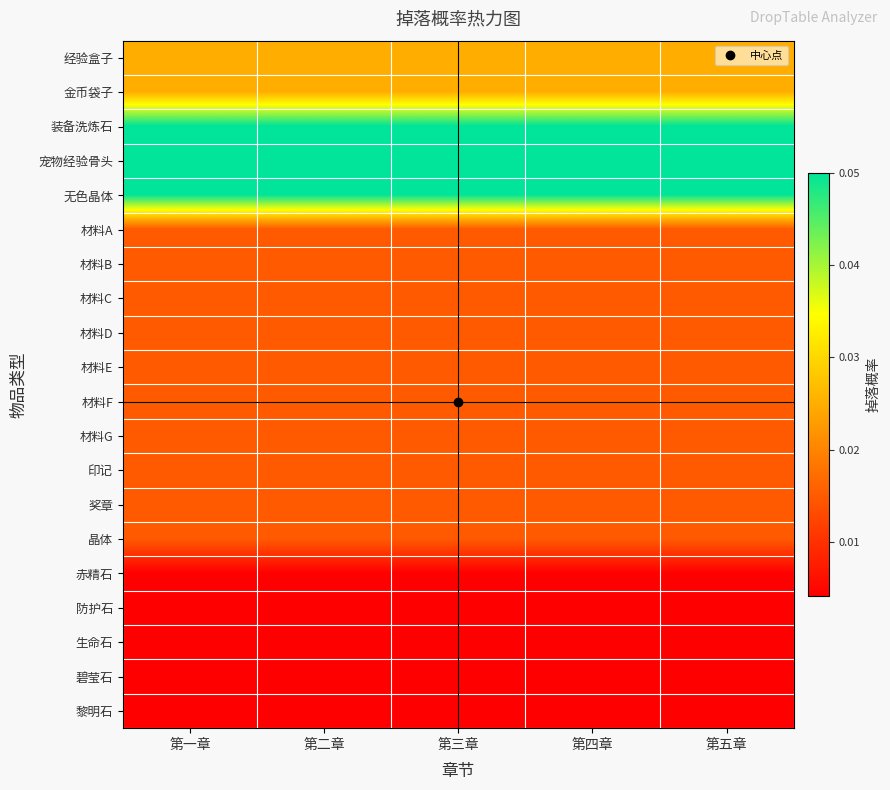

At 第一章, list the series in order from smallest to largest.

赤精石, 防护石, 生命石, 碧莹石, 黎明石, 材料A, 材料B, 材料C, 材料D, 材料E, 材料F, 材料G, 印记, 奖章, 晶体, 经验盒子, 金币袋子, 装备洗炼石, 宠物经验骨头, 无色晶体